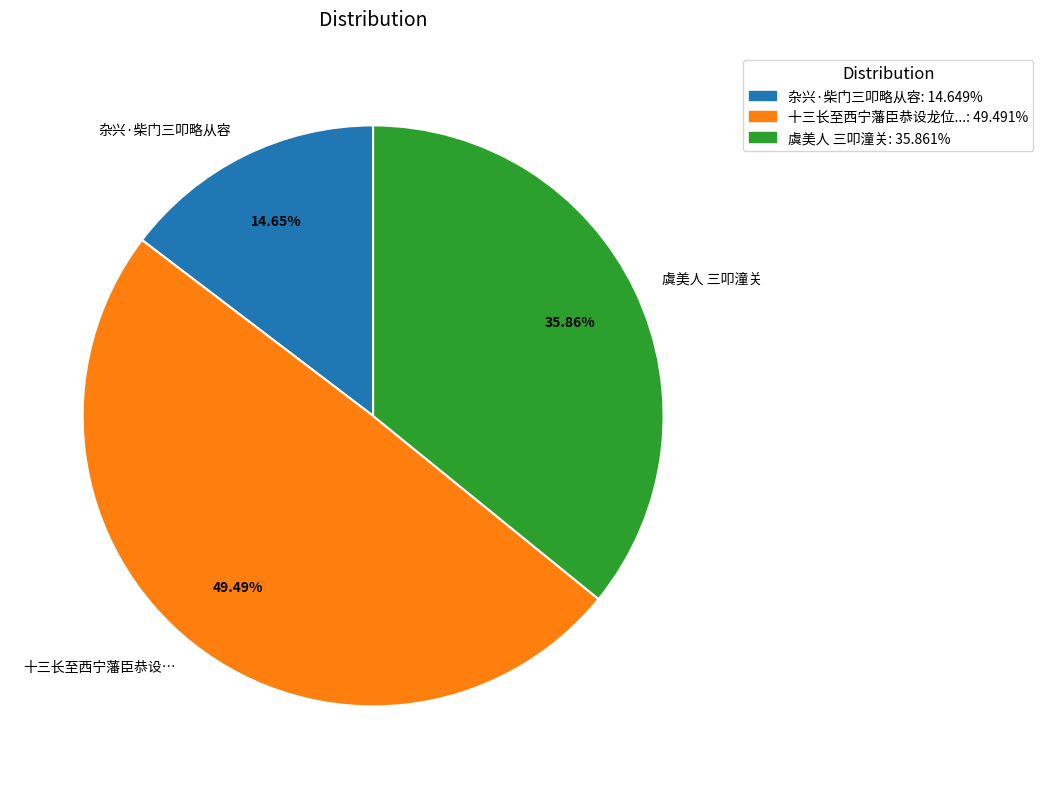

Rank the categories by value from lowest to highest.

杂兴·柴门三叩略从容, 虞美人 三叩潼关, 十三长至西宁藩臣恭设…